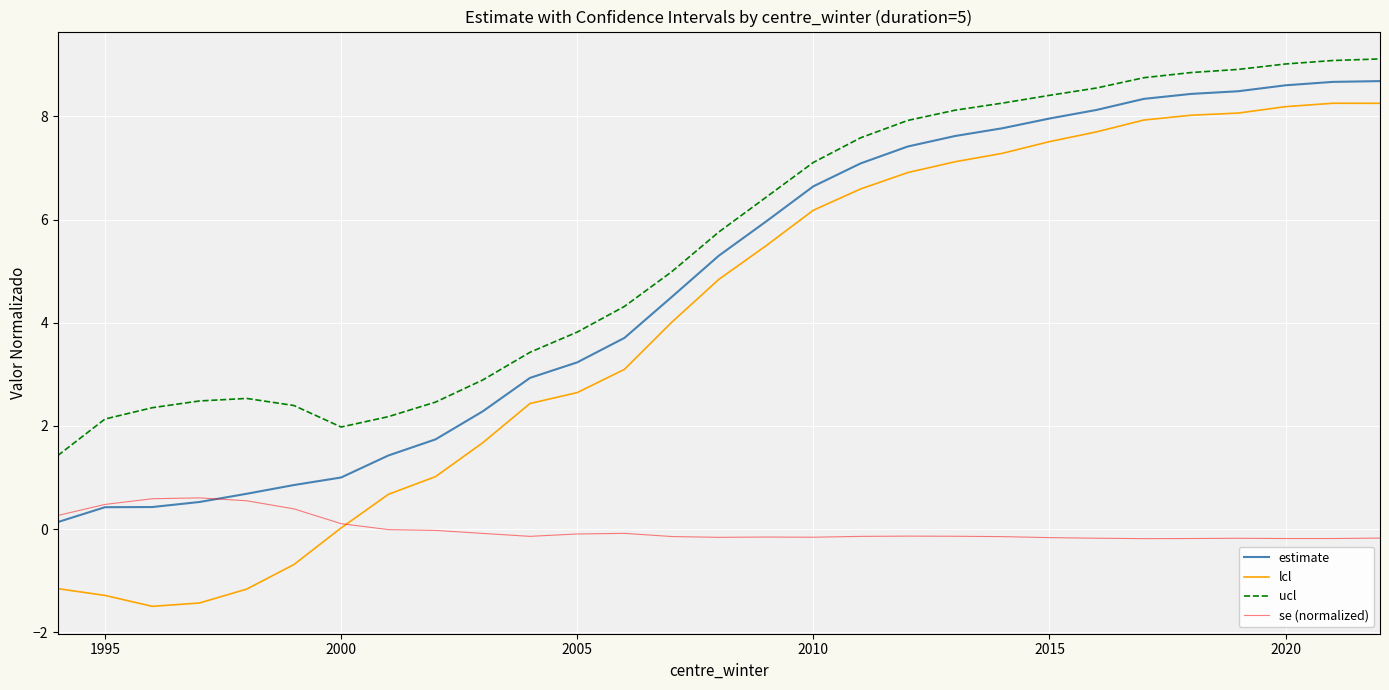

What is the smallest value displayed?

-1.5